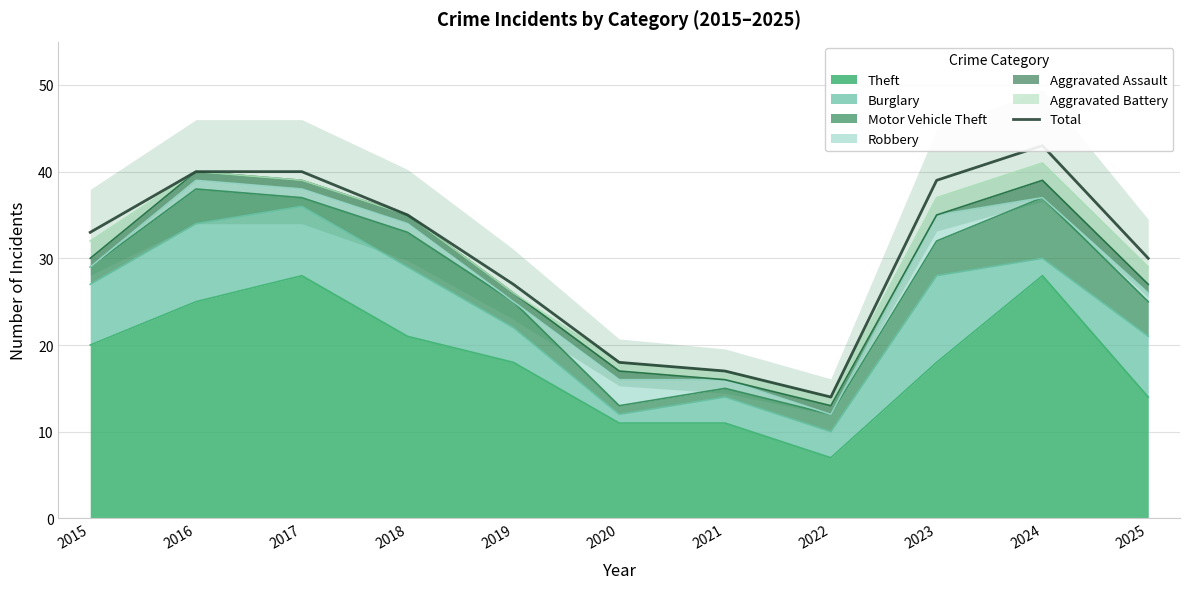

Where is the first local minimum?

2022